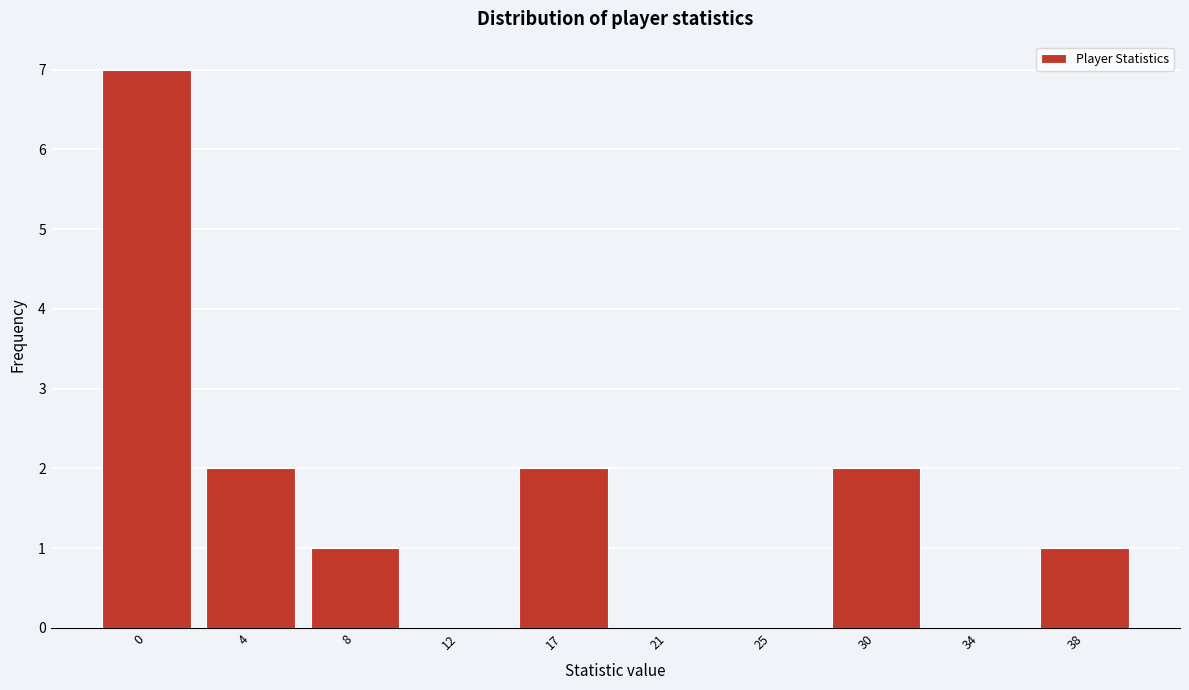

Reading left to right, what are all the values shown in this chart?

0=7	4=2	8=1	12=0	17=2	21=0	25=0	30=2	34=0	38=1